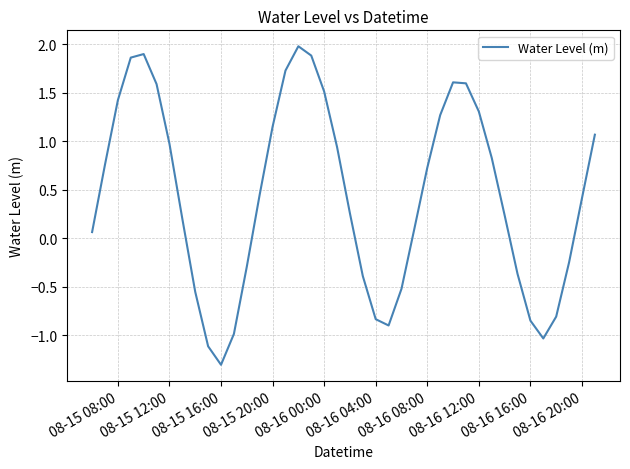

How many values are below zero?

14